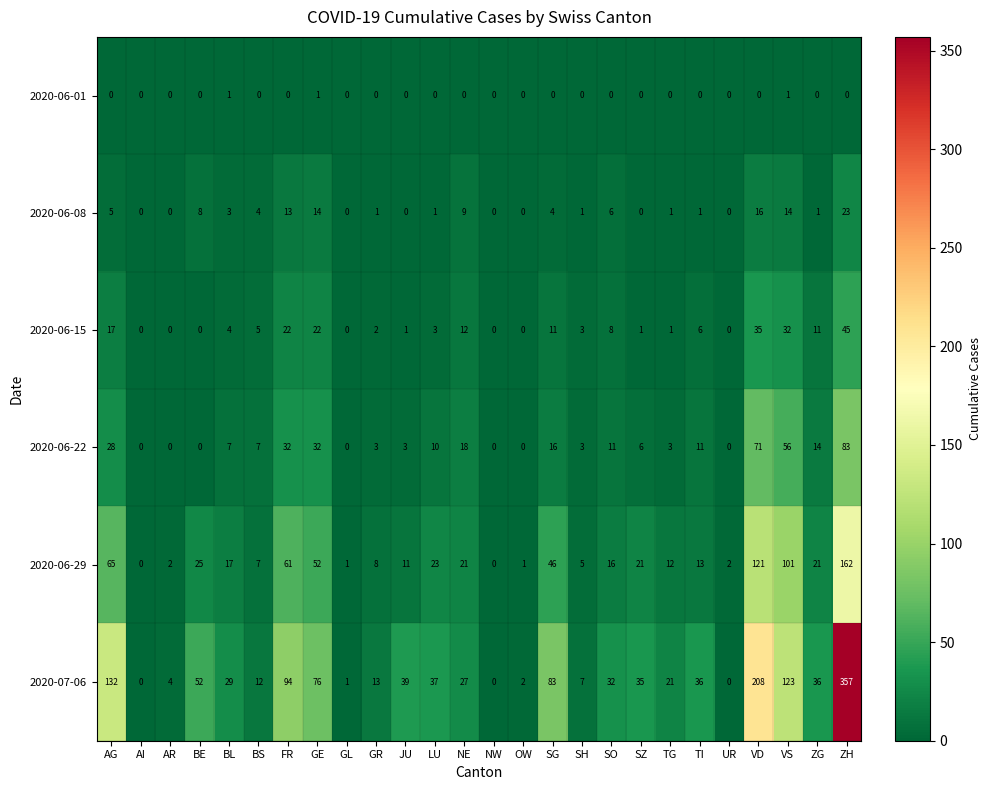

Which series has the largest total across all categories?

2020-07-06